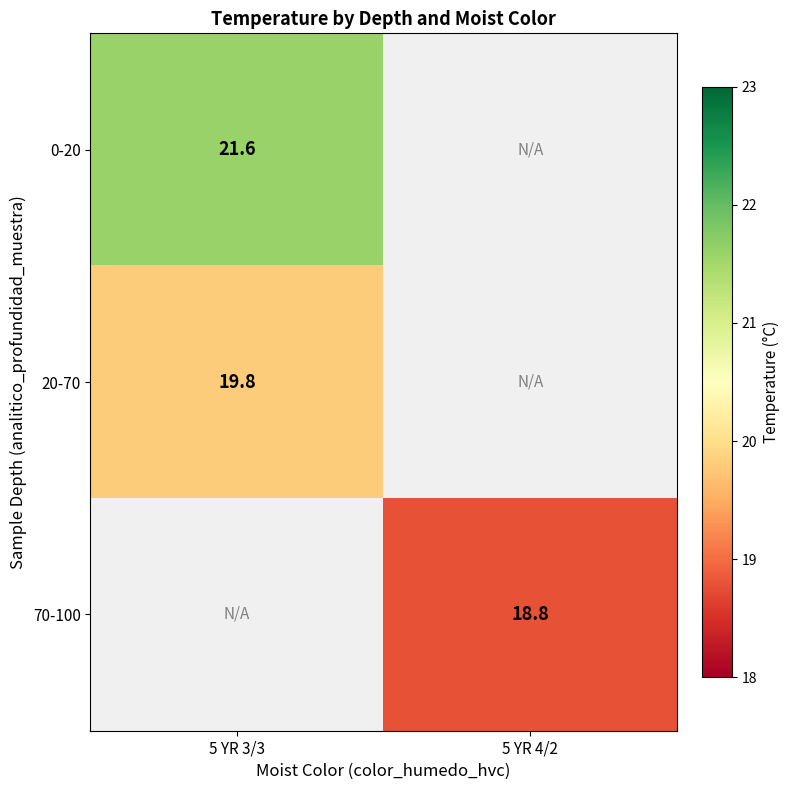

The value of 20-70 at 5 YR 3/3 is 29.4. True or false?

False